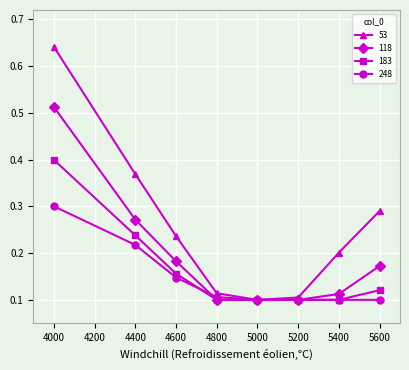

In 53, how many points are lower than both neighbors (excluding endpoints)?

1